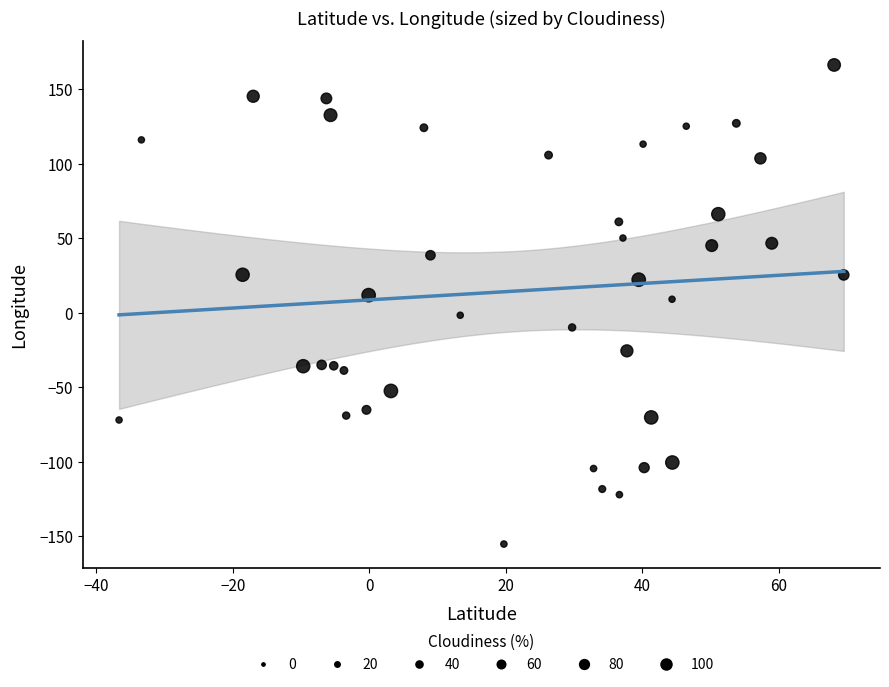

What is the range of X values (max minus min)?

106.1